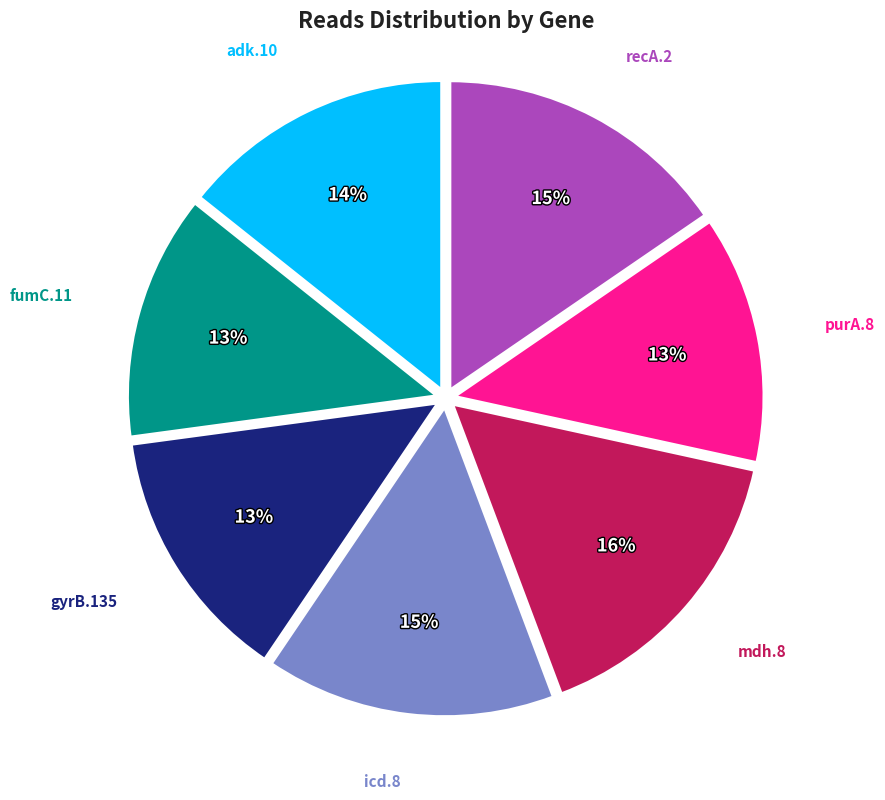

How many slices are in this pie chart?

7